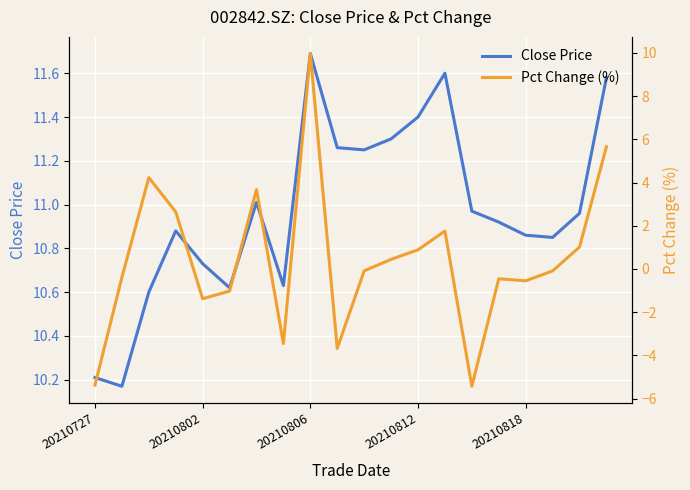

Which category has the lowest value across all series?

14